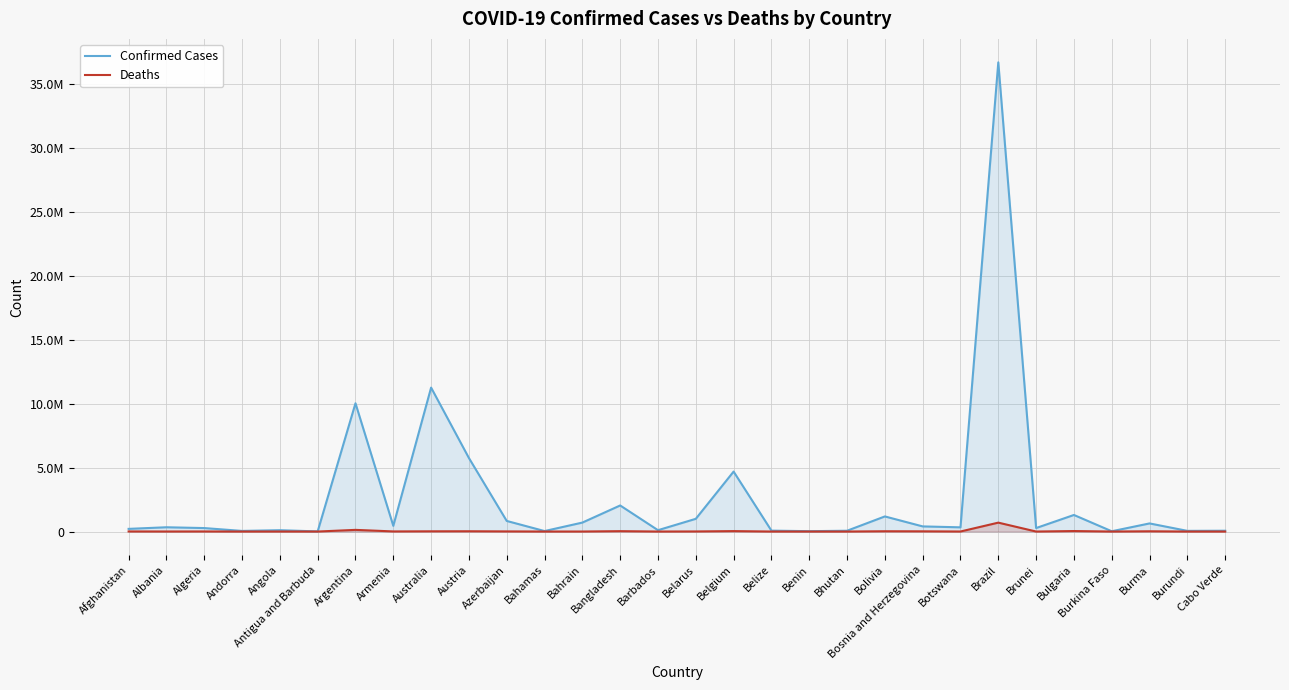

Is it true that Deaths equals 367 at Brunei?

False